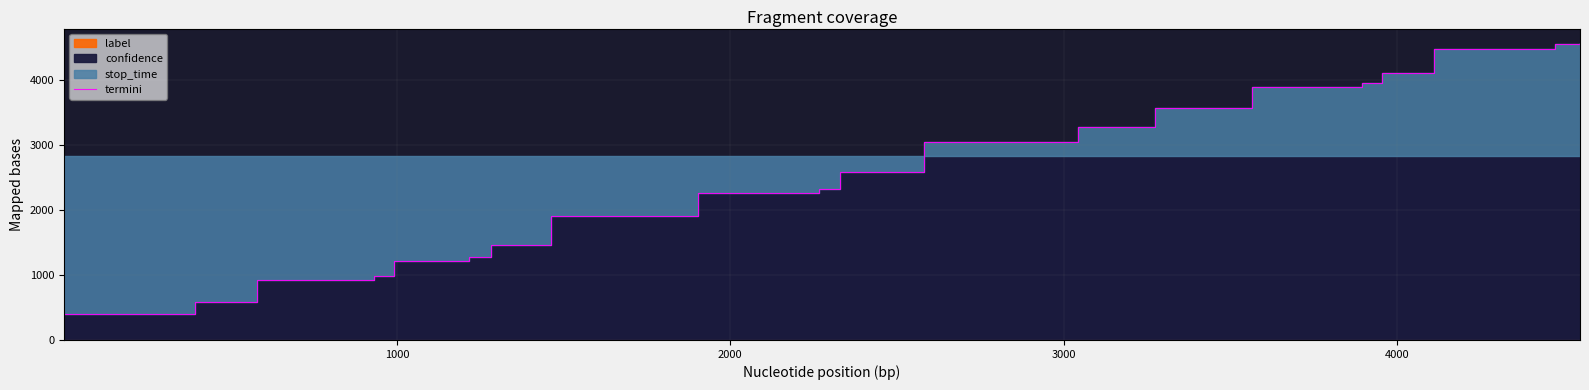

The chart shows a value of 2003 at 11. True or false?

False